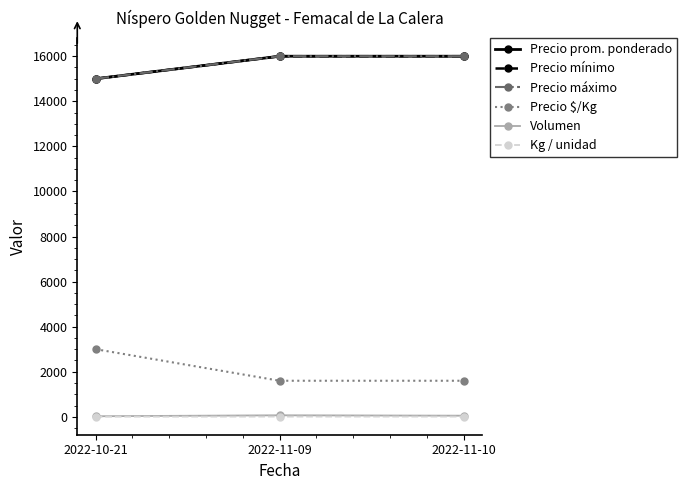

Between 2022-11-10 and 2022-11-09, which is larger?

2022-11-10